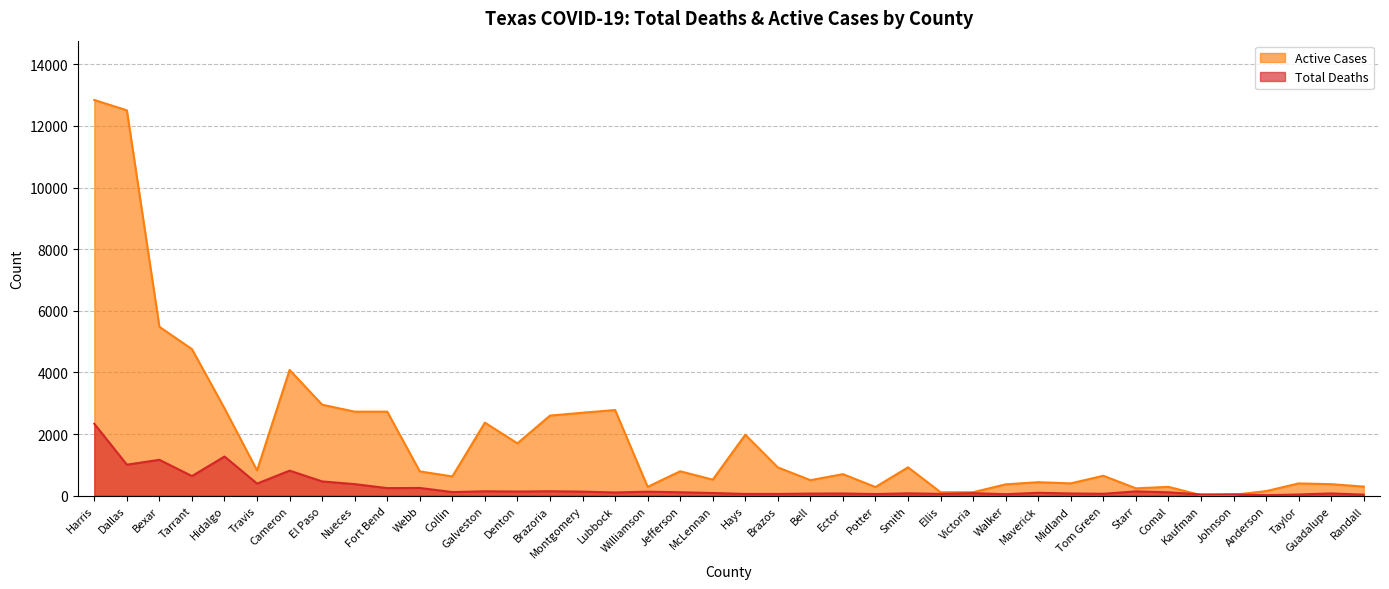

Which series has the largest range (max minus min)?

Active Cases